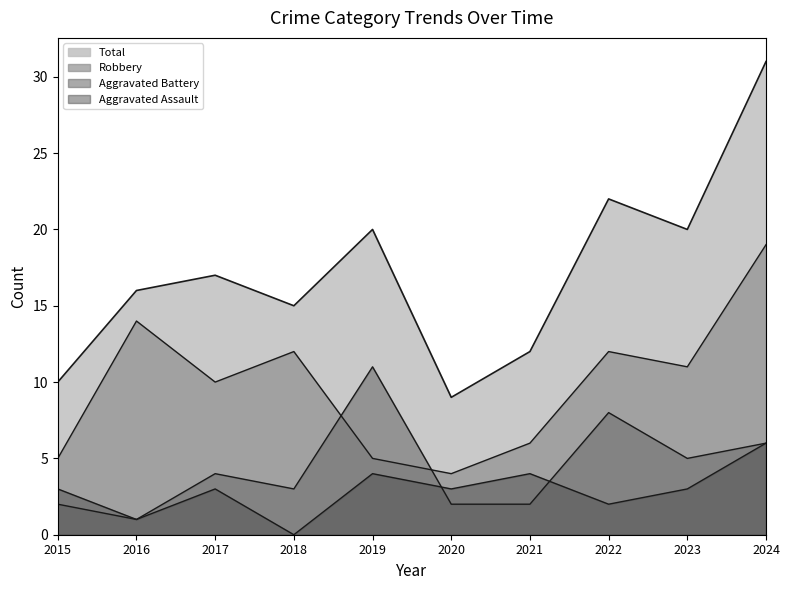

True or false: Aggravated Battery and Total intersect in this chart.

False